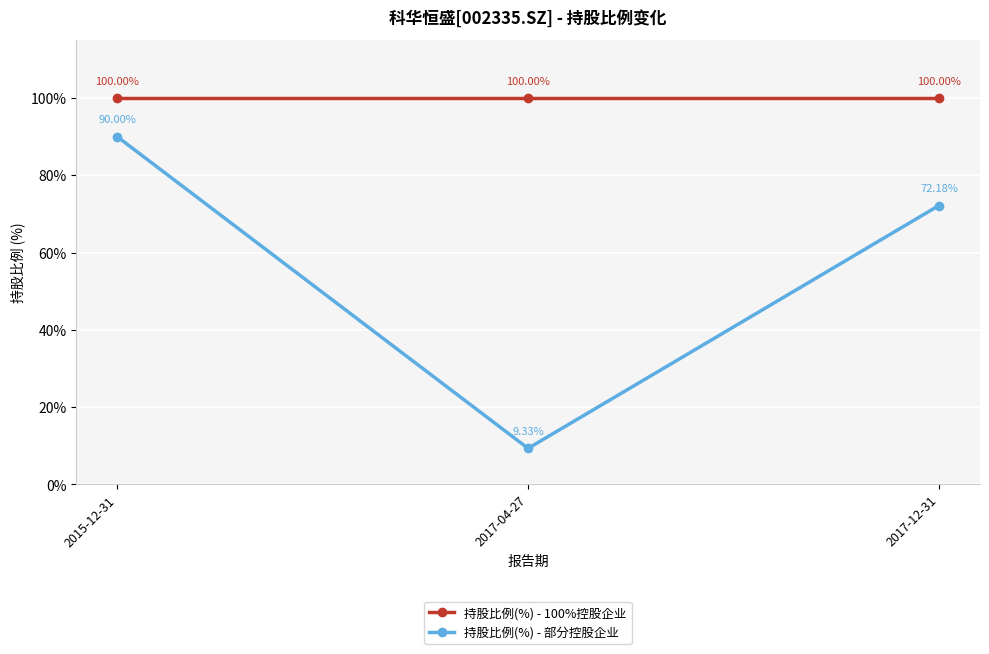

What is the label of the 1st point from the right?

2017-12-31